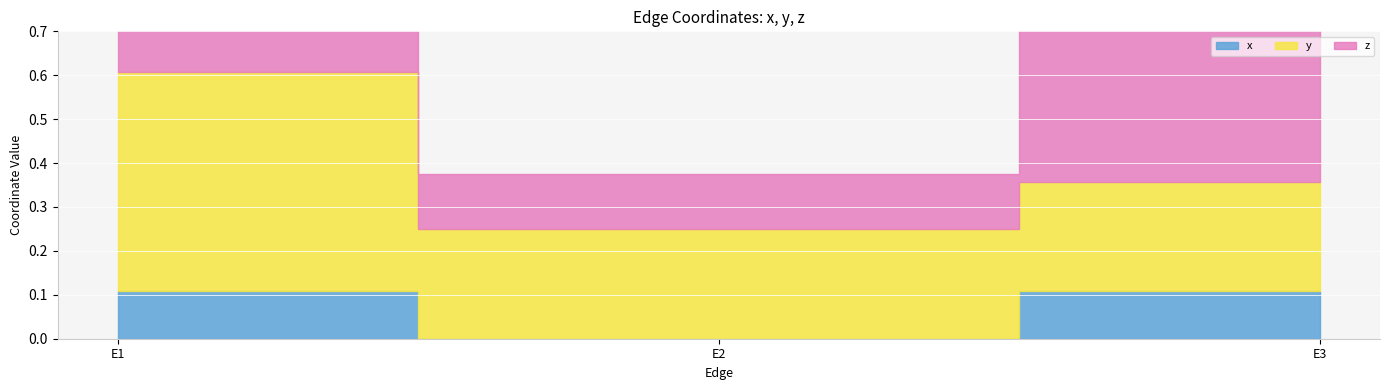

The value of x at E3 is 0.1. True or false?

True